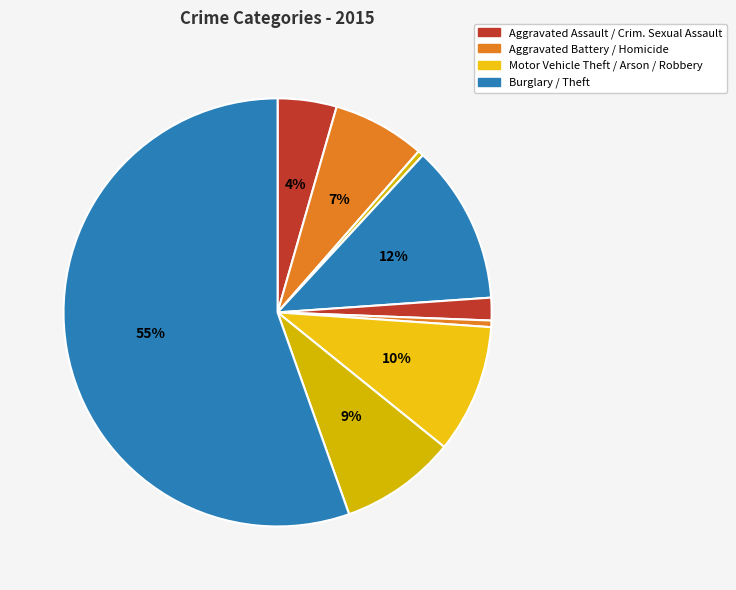

Which slice is the largest?

Theft